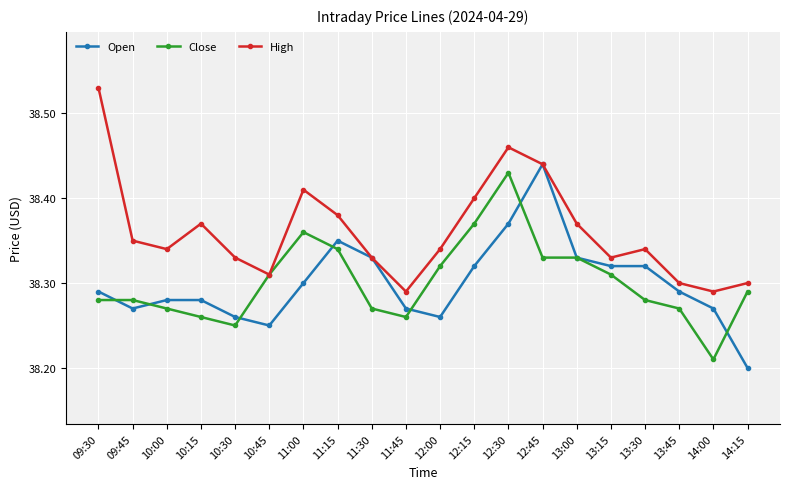

What is the label of the 15th point from the left?

13:00